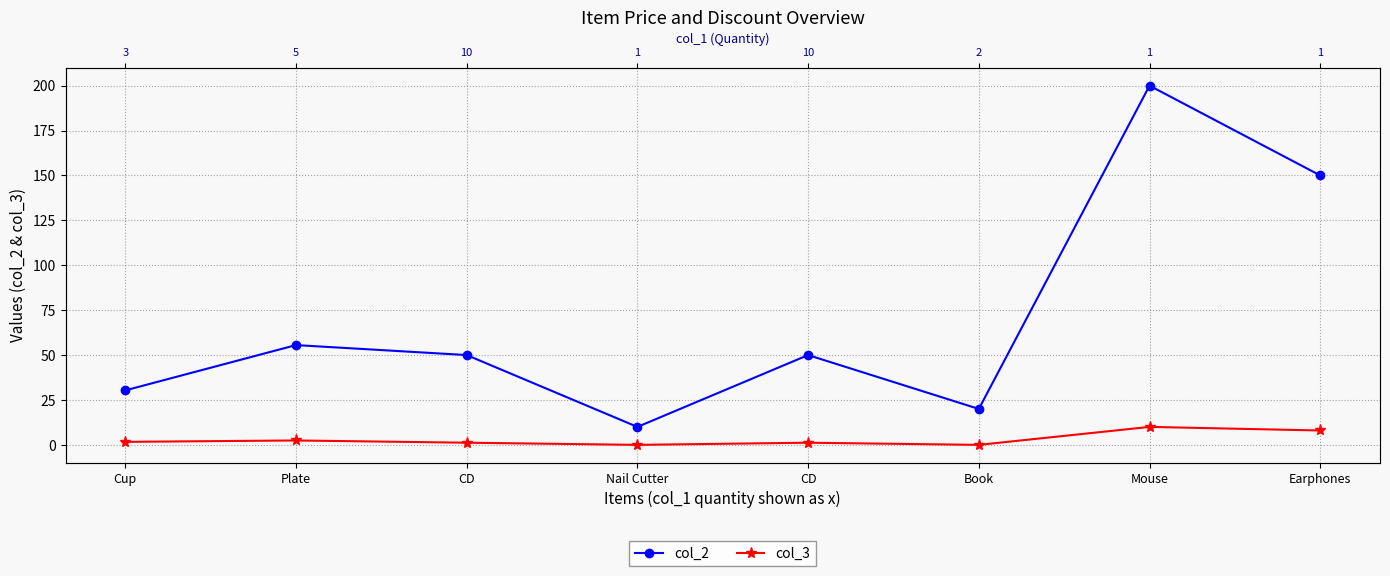

True or false: col_2 and col_3 intersect in this chart.

False